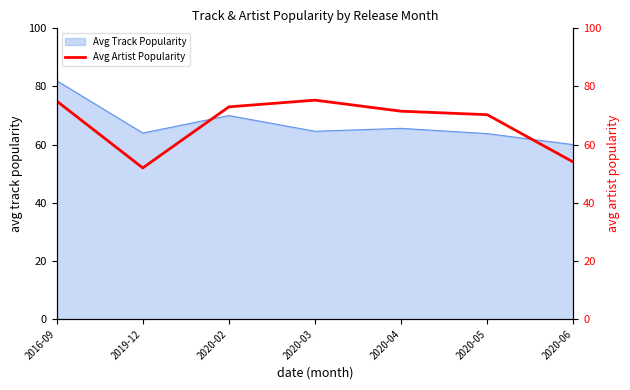

Which category has the lowest value across all series?

2019-12